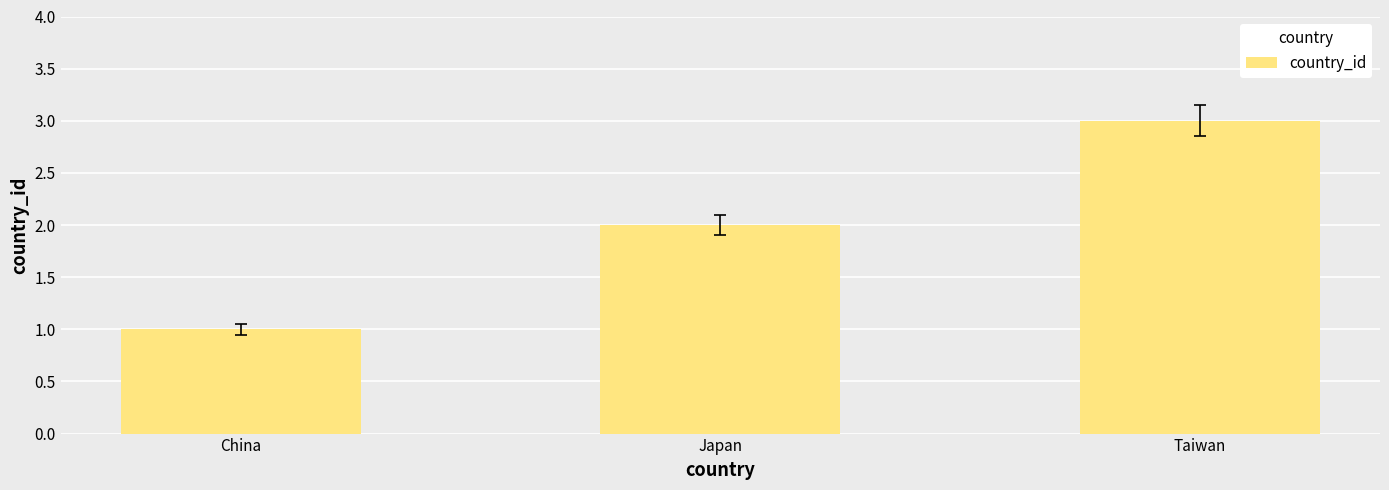

What is the change in value from China to Taiwan?

+2